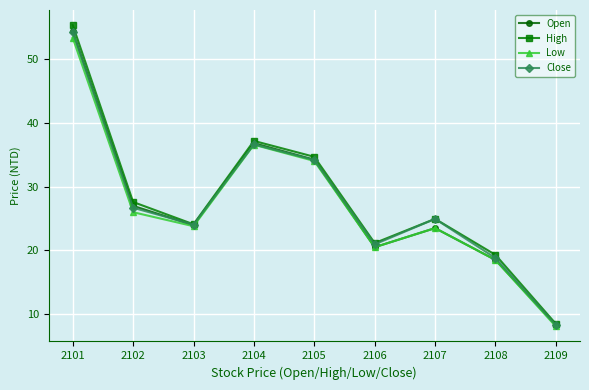

Is the value of Low at 2105 greater than the value of Close at 2108?

Yes